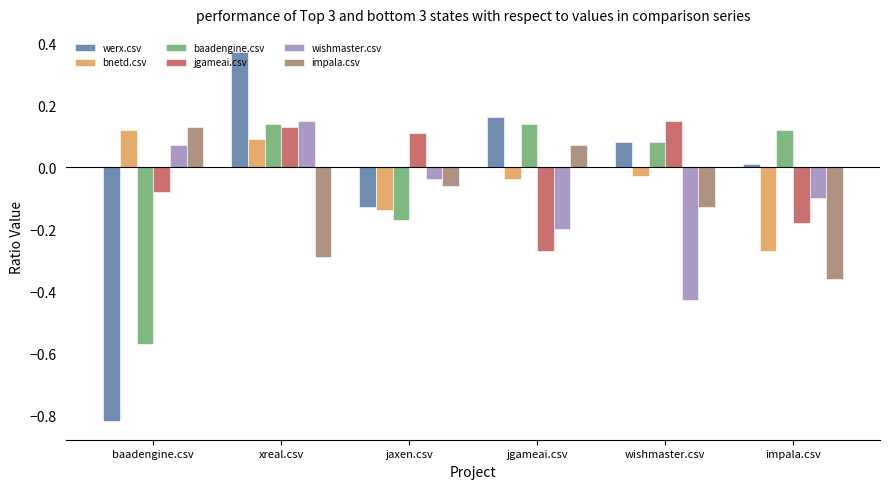

Rank the series at impala.csv from highest to lowest value.

baadengine.csv, werx.csv, wishmaster.csv, jgameai.csv, bnetd.csv, impala.csv